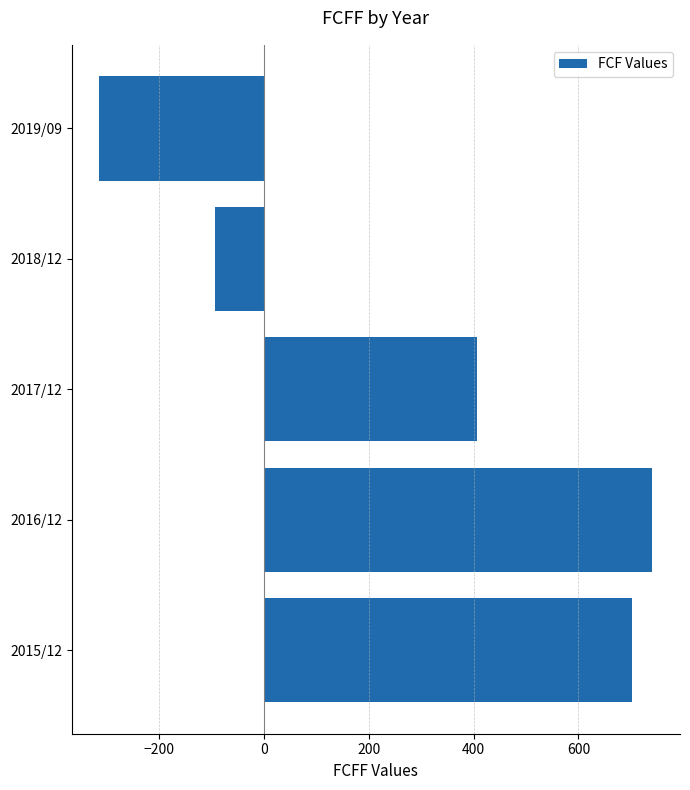

Is it true that the value at 2017/12 is 407?

True